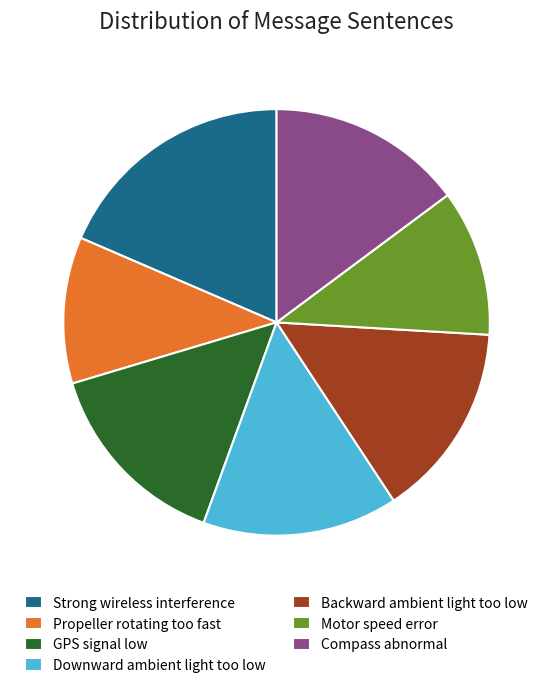

Is there a majority slice in this chart?

No